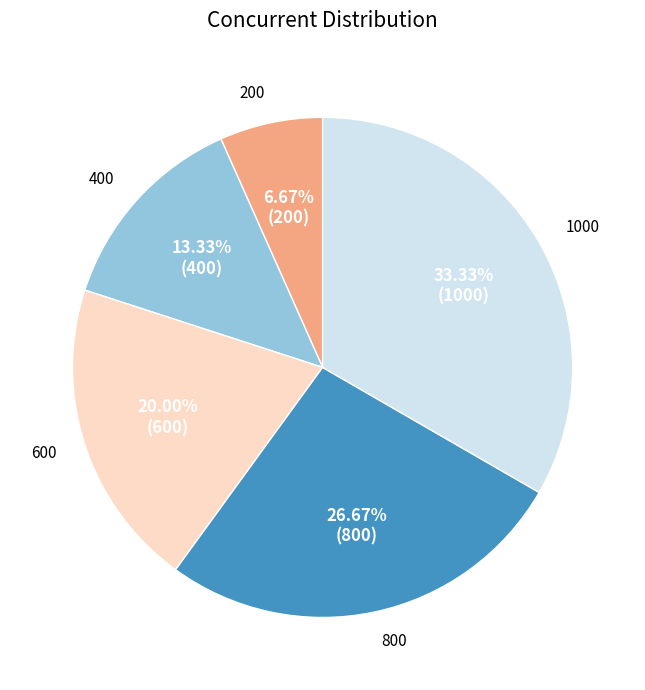

Is there a majority slice in this chart?

No